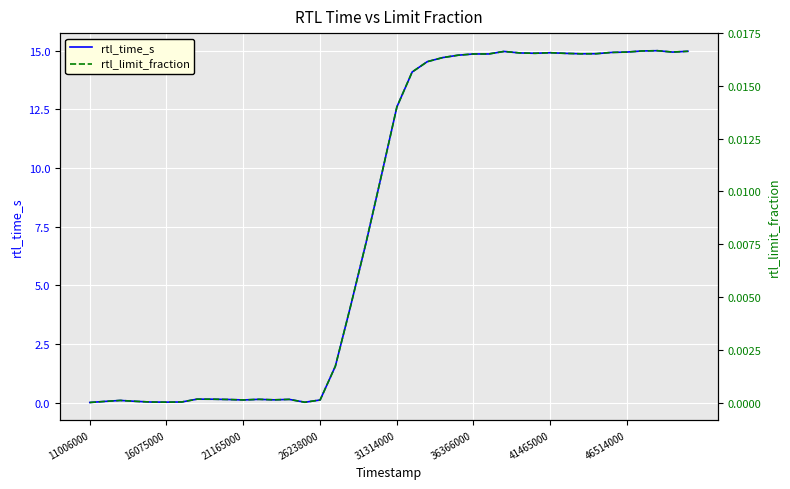

At which label does rtl_time_s first exceed 12?

31314000